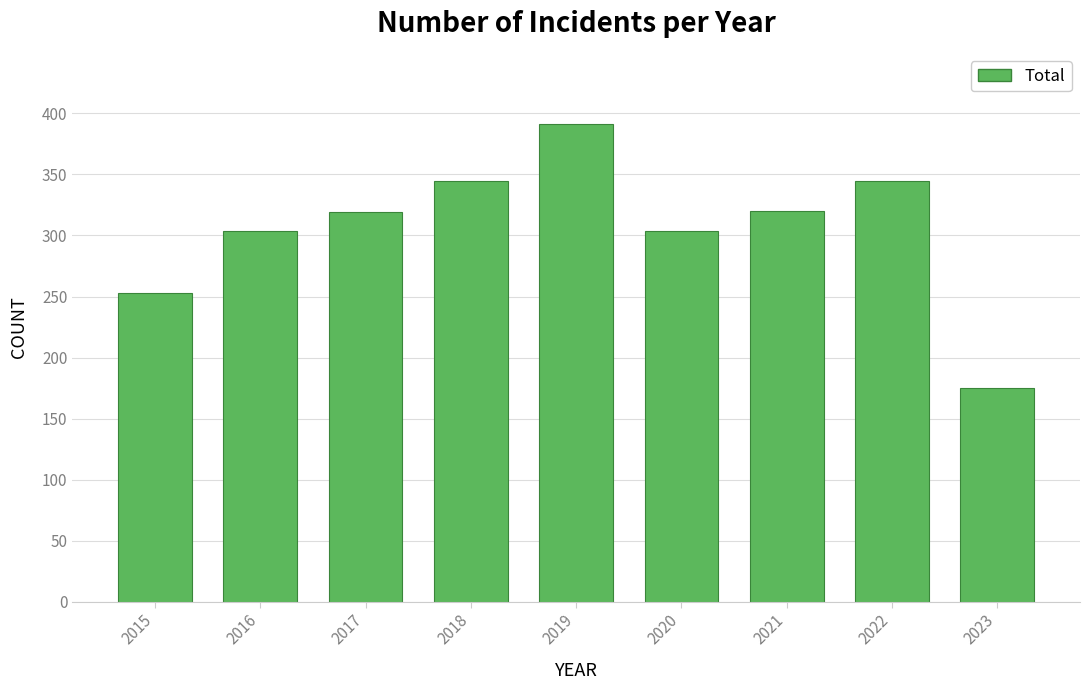

Which label corresponds to the smallest value in the chart?

2023